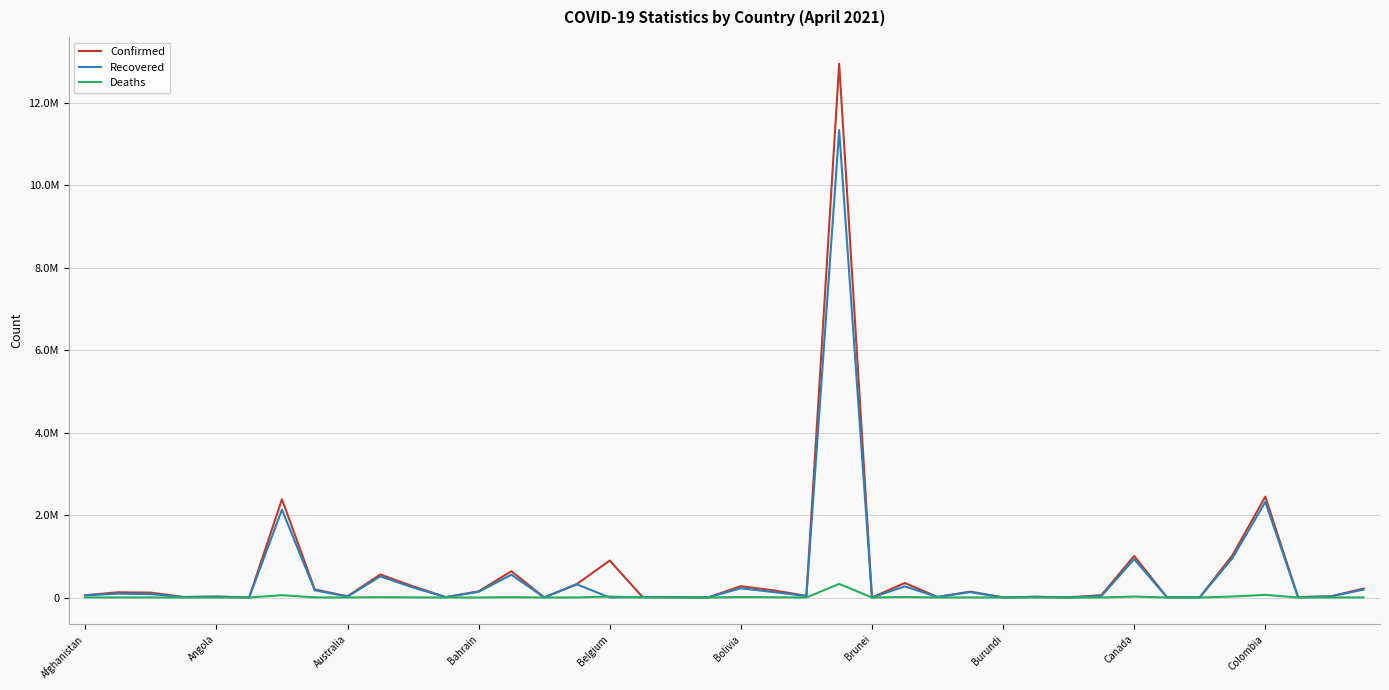

At which category is the sum across all series the highest?

23